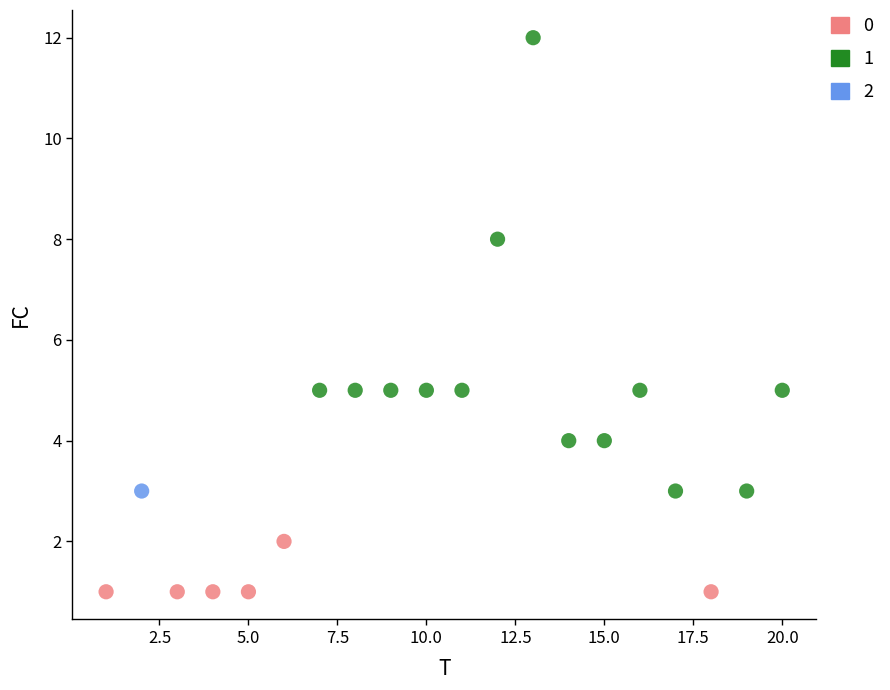

Which series contains the lowest Y value?

0